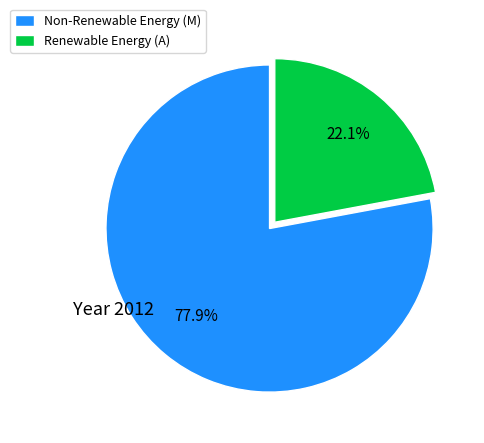

How many segments does this pie chart have?

2